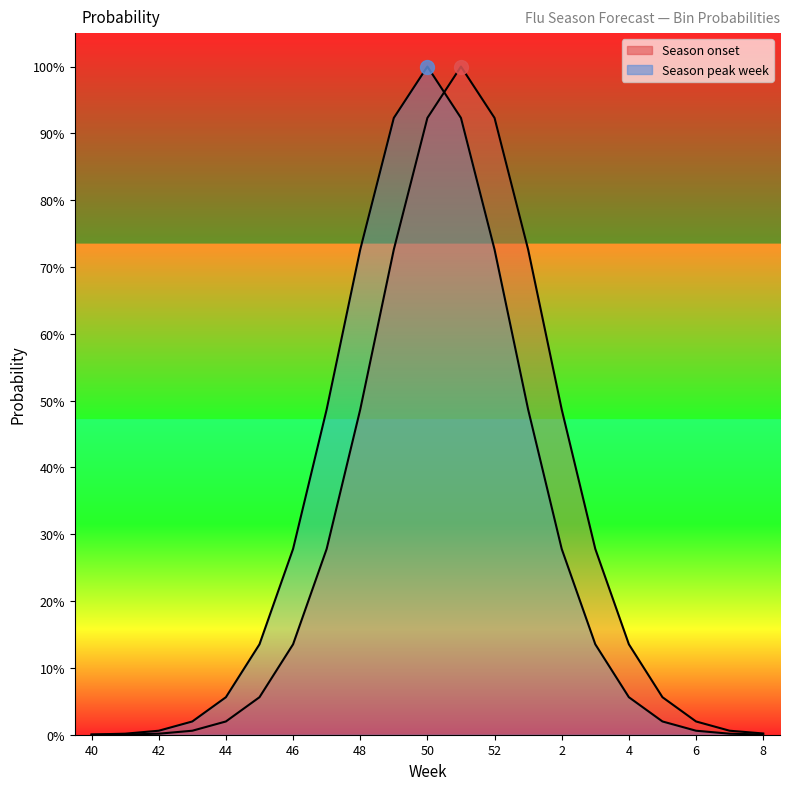

In Season peak week, how many points are higher than both neighbors (excluding endpoints)?

1